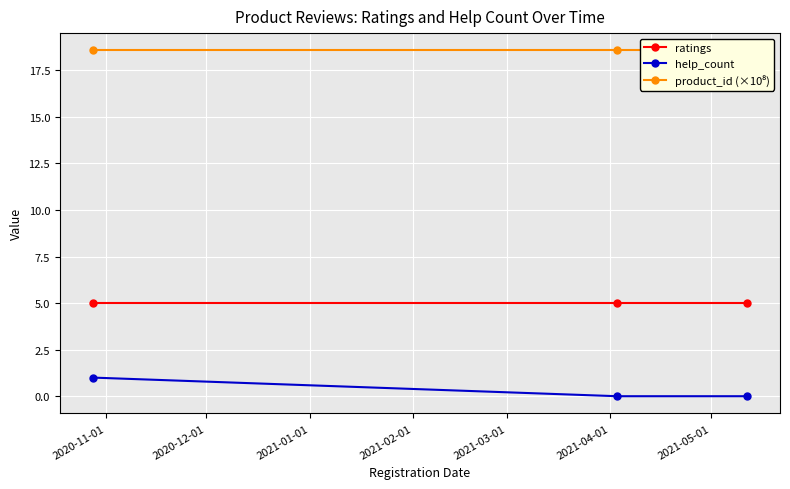

What is the lowest value of the ratings series?

5